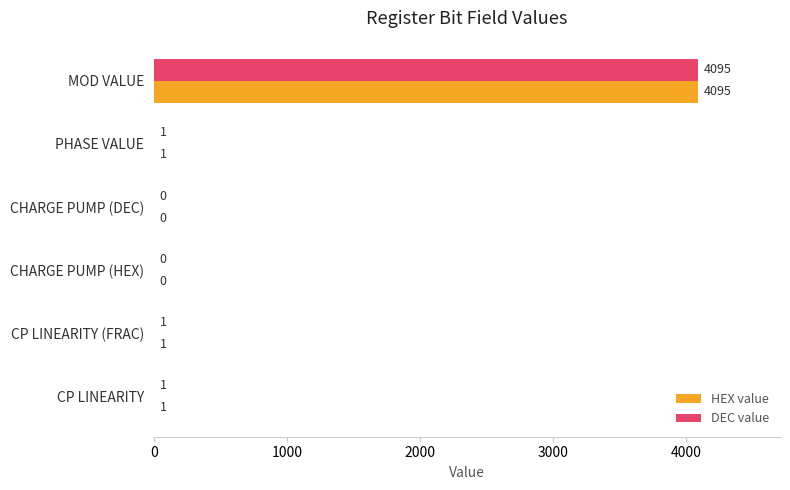

What is the sum of the DEC value values at MOD VALUE and CHARGE PUMP (DEC)?

4095